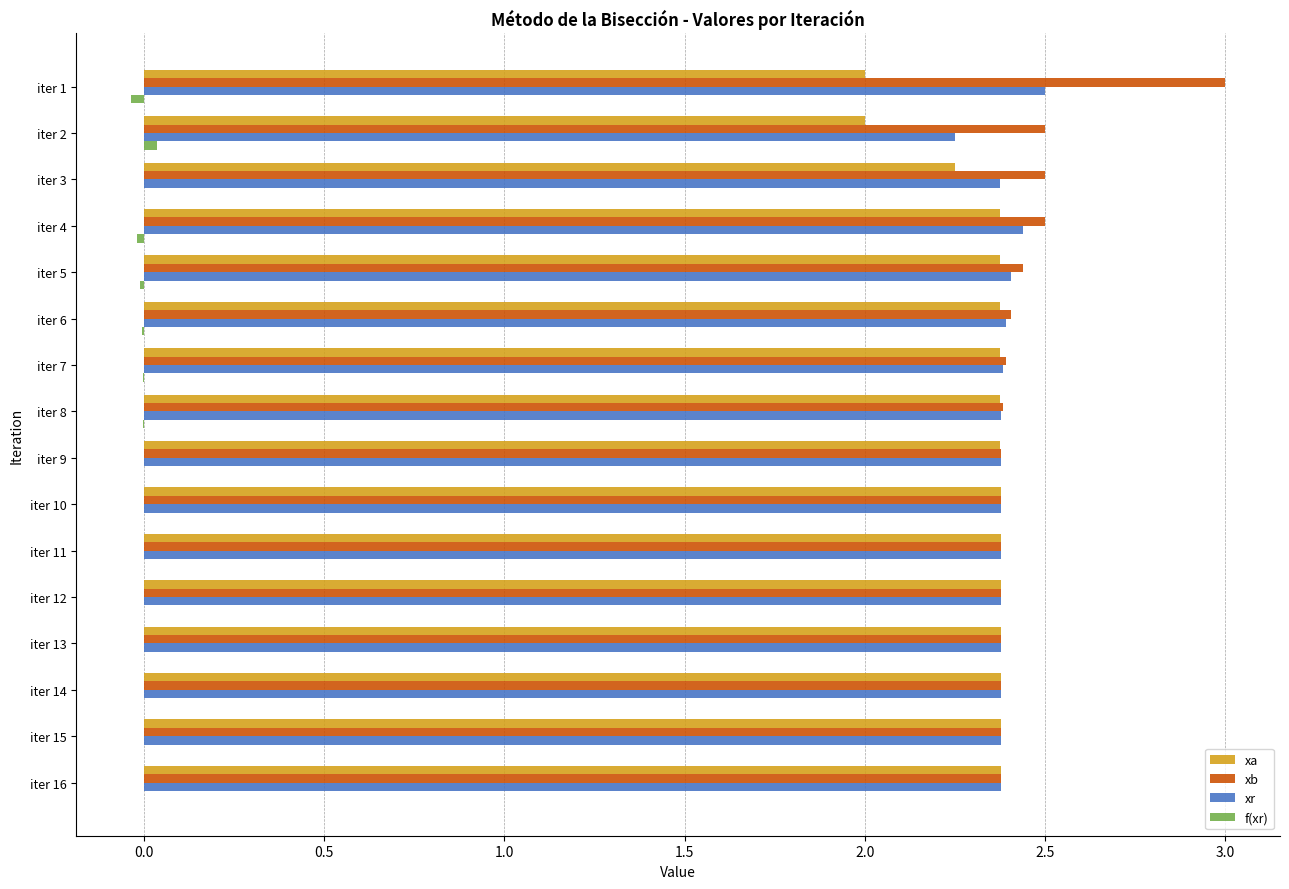

Which label corresponds to the largest value in the chart?

iter 1